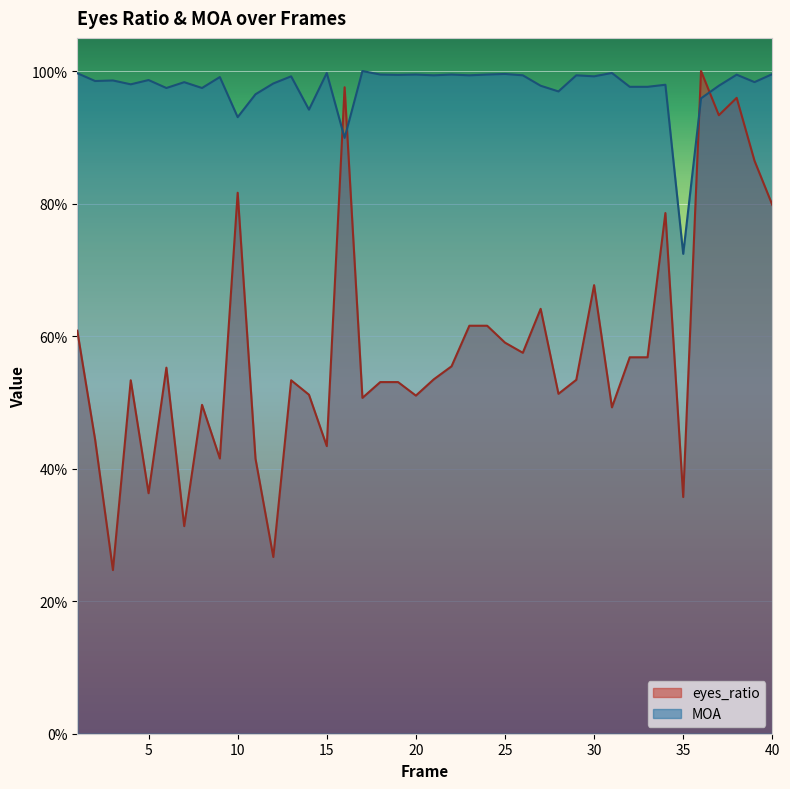

Where is the first local minimum for eyes_ratio?

3